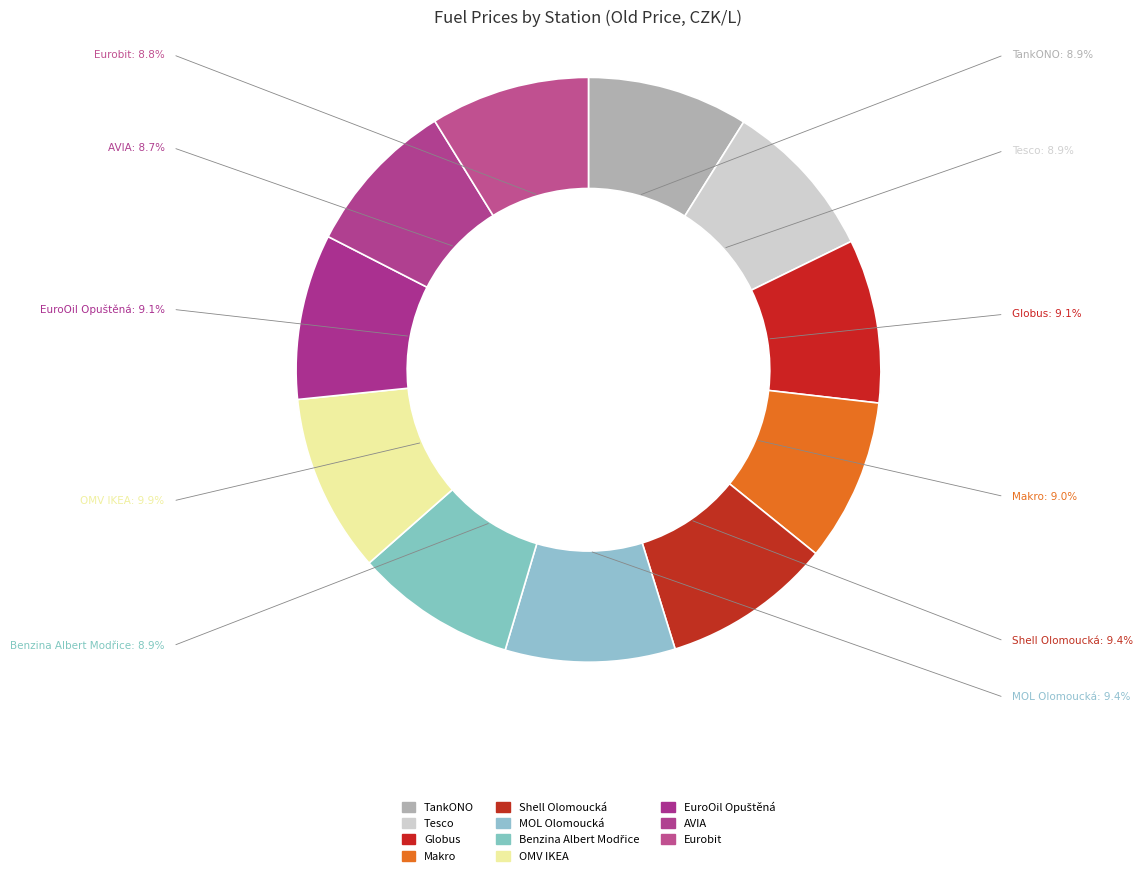

Is there any slice that represents more than half of the pie?

No